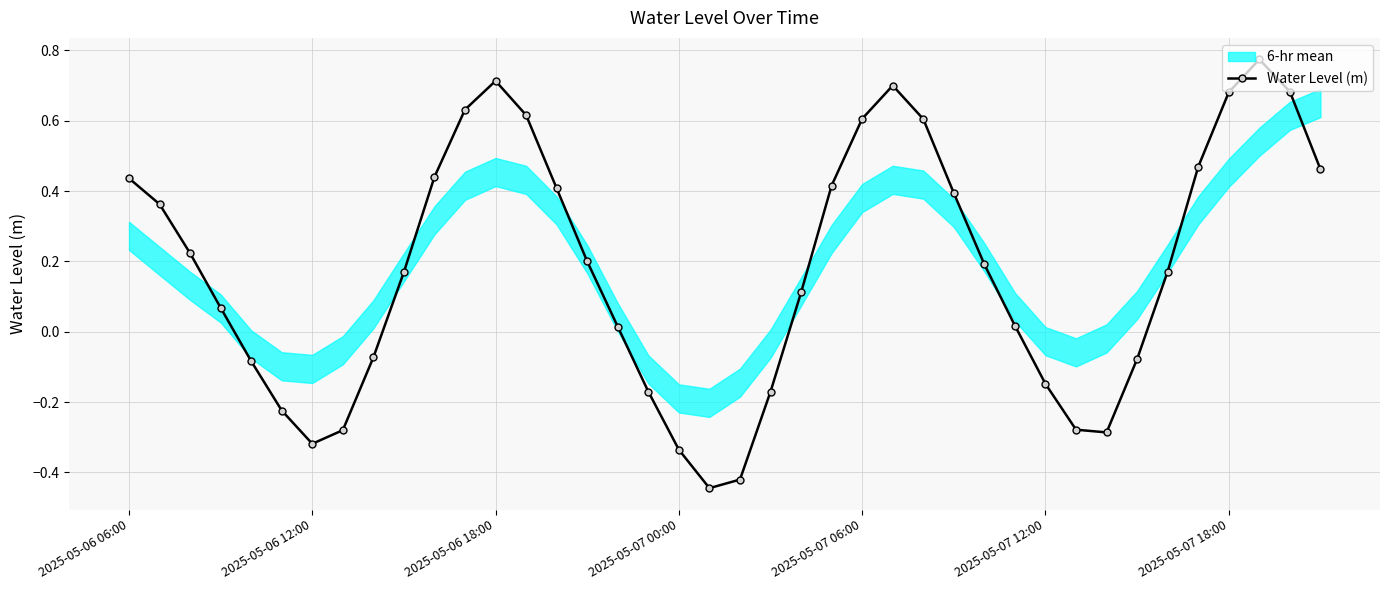

Reading right to left, list all the values displayed in this chart.

0.5	0.7	0.8	0.7	0.5	0.2	-0.1	-0.3	-0.3	-0.1	0.0	0.2	0.4	0.6	0.7	0.6	0.4	0.1	-0.2	-0.4	-0.4	-0.3	-0.2	0.0	0.2	0.4	0.6	0.7	0.6	0.4	0.2	-0.1	-0.3	-0.3	-0.2	-0.1	0.1	0.2	0.4	0.4